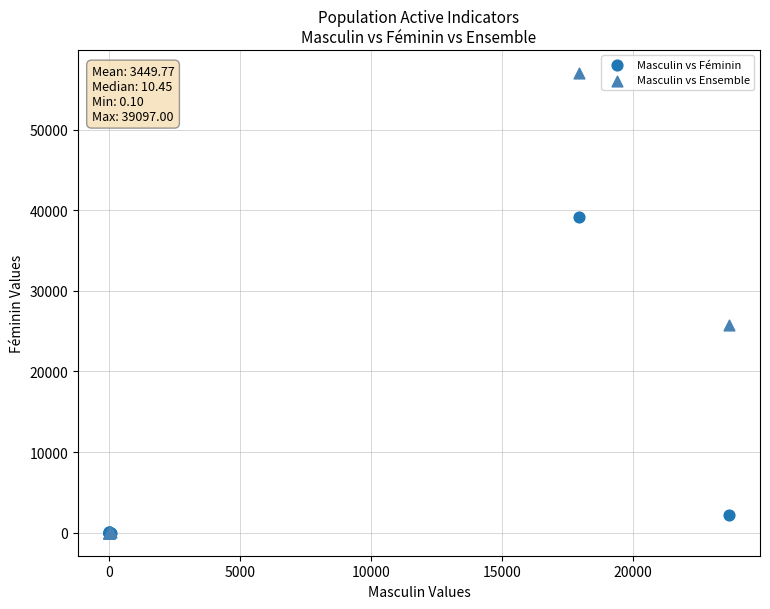

Which series has the largest Y range (max minus min)?

Masculin vs Ensemble